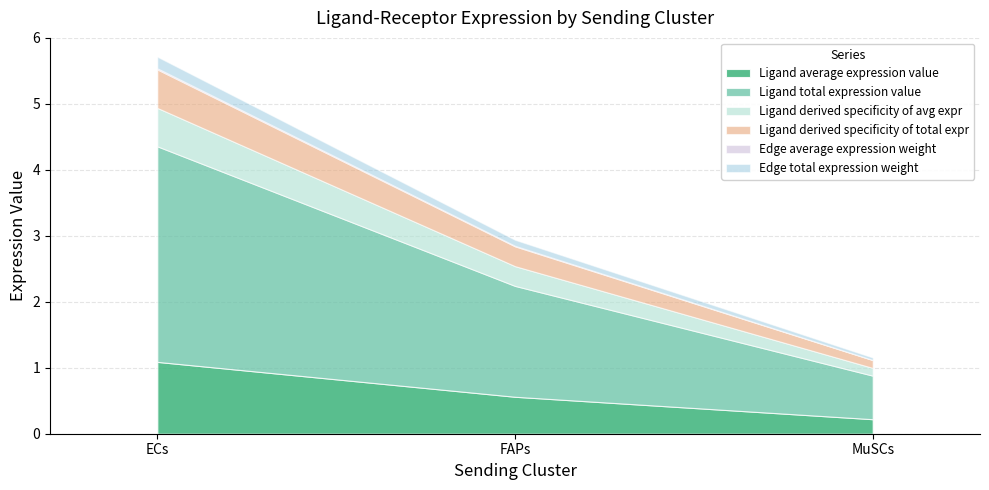

Does the chart display data point markers on the line(s)?

No